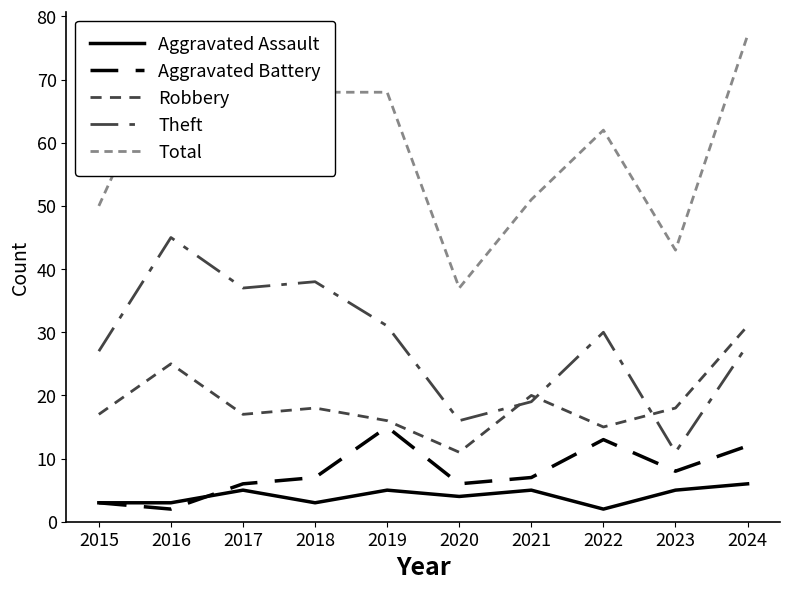

True or false: Aggravated Assault has a value of 8 at 2019.

False